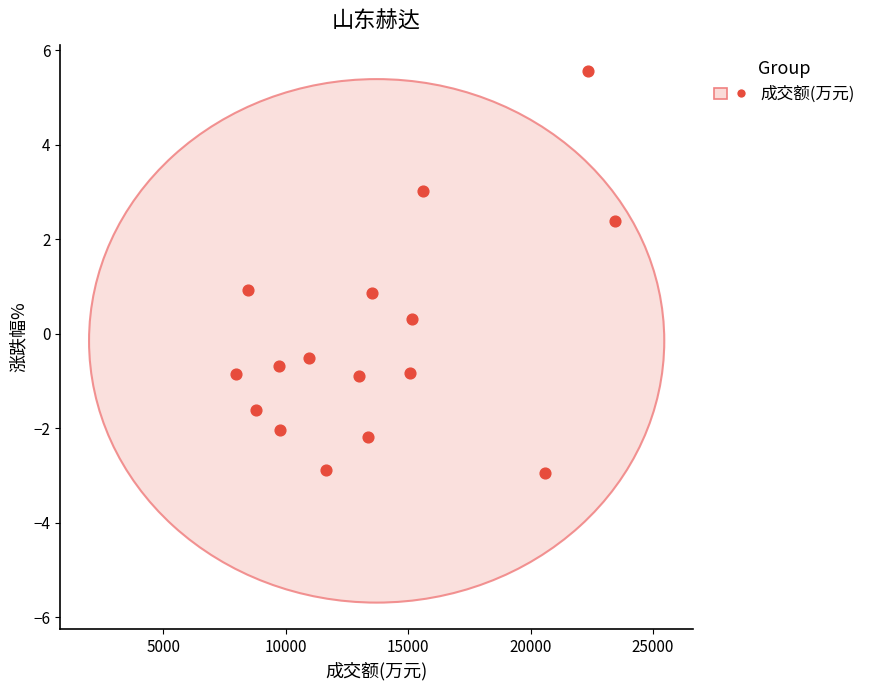

What is the range of X values (max minus min)?

15491.0